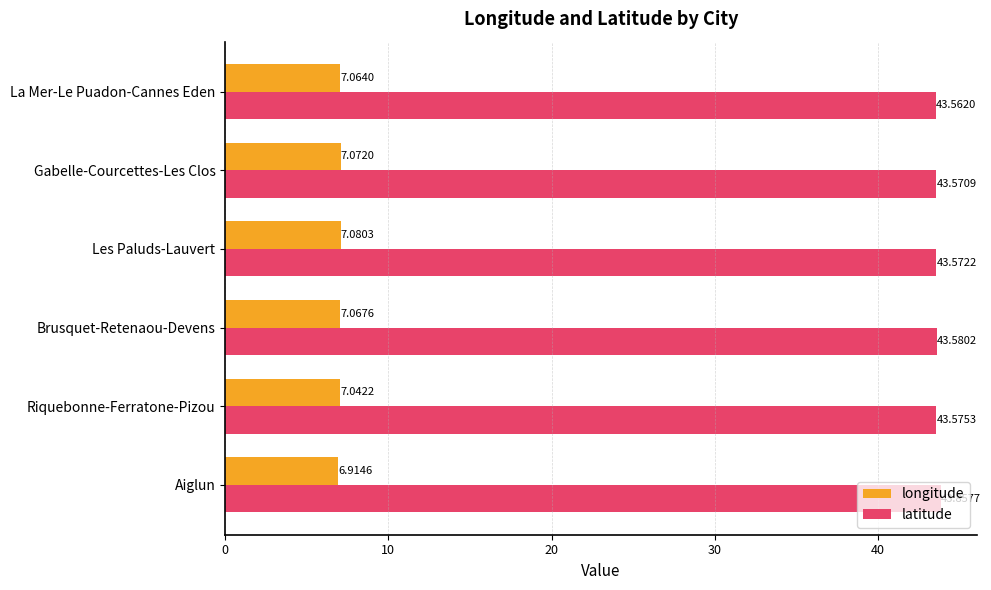

List the series in order of their overall mean, lowest first.

longitude, latitude